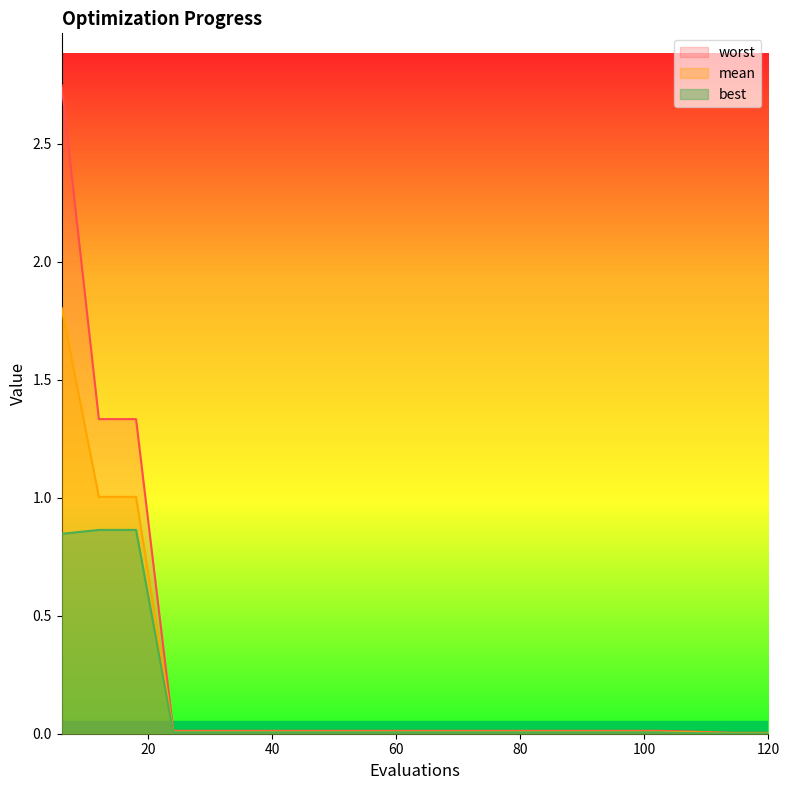

Rank the series by their average value, from lowest to highest.

best, mean, worst